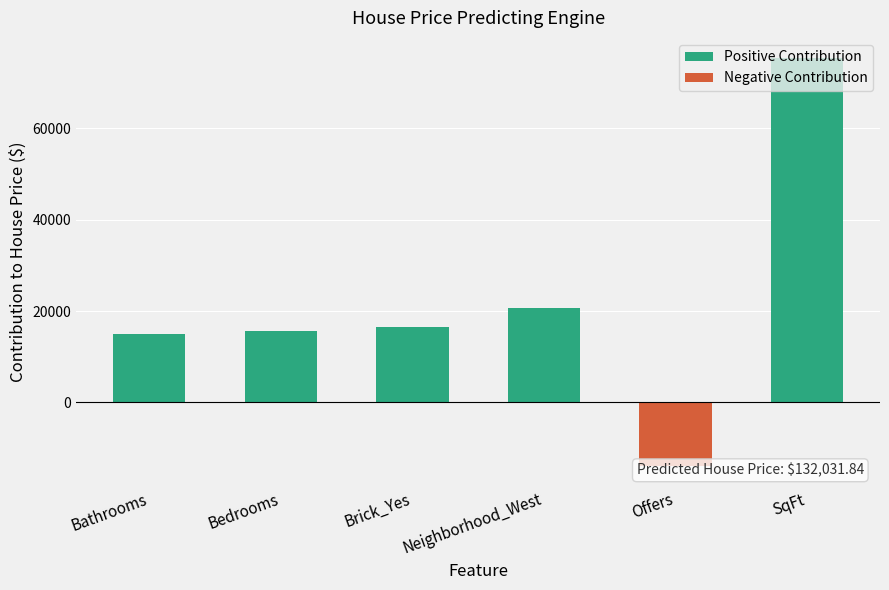

What is the average value of the Negative Contribution series?

-2322.1